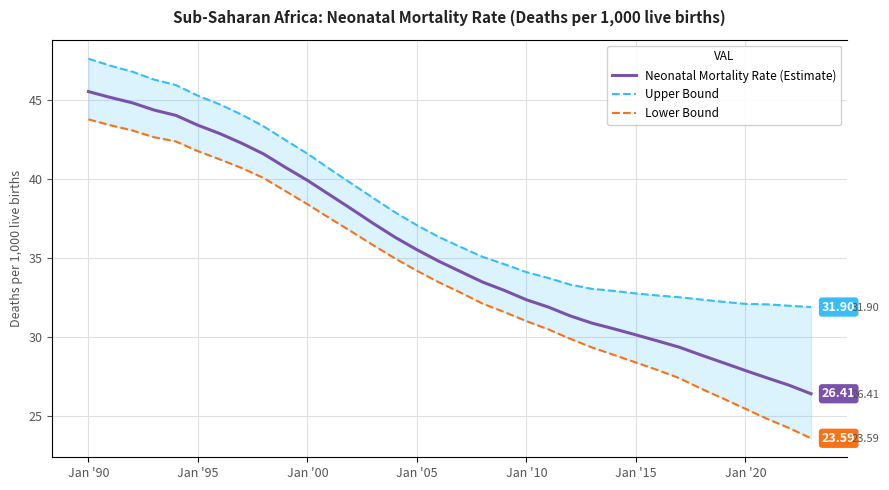

Reading left to right, what are all the values shown in this chart?

Neonatal Mortality Rate (Estimate): 45.5	45.2	44.8	44.4	44.0	43.4	42.9	42.3	41.6	40.7	39.9	39.0	38.1	37.2	36.3	35.5	34.8	34.1	33.5	33.0	32.4	31.9	31.3	30.9	30.5	30.1	29.8	29.4	28.9	28.4	27.9	27.4	26.9	26.4
Upper Bound: 47.6	47.2	46.8	46.3	46.0	45.3	44.7	44.1	43.3	42.5	41.6	40.7	39.7	38.8	37.9	37.1	36.3	35.7	35.1	34.6	34.1	33.7	33.3	33.0	32.9	32.8	32.6	32.5	32.4	32.2	32.1	32.1	32.0	31.9
Lower Bound: 43.8	43.4	43.1	42.6	42.4	41.8	41.2	40.7	40.1	39.2	38.4	37.5	36.7	35.8	35.0	34.2	33.5	32.8	32.1	31.6	31.0	30.5	29.9	29.3	28.9	28.4	27.9	27.4	26.7	26.1	25.5	24.8	24.2	23.6